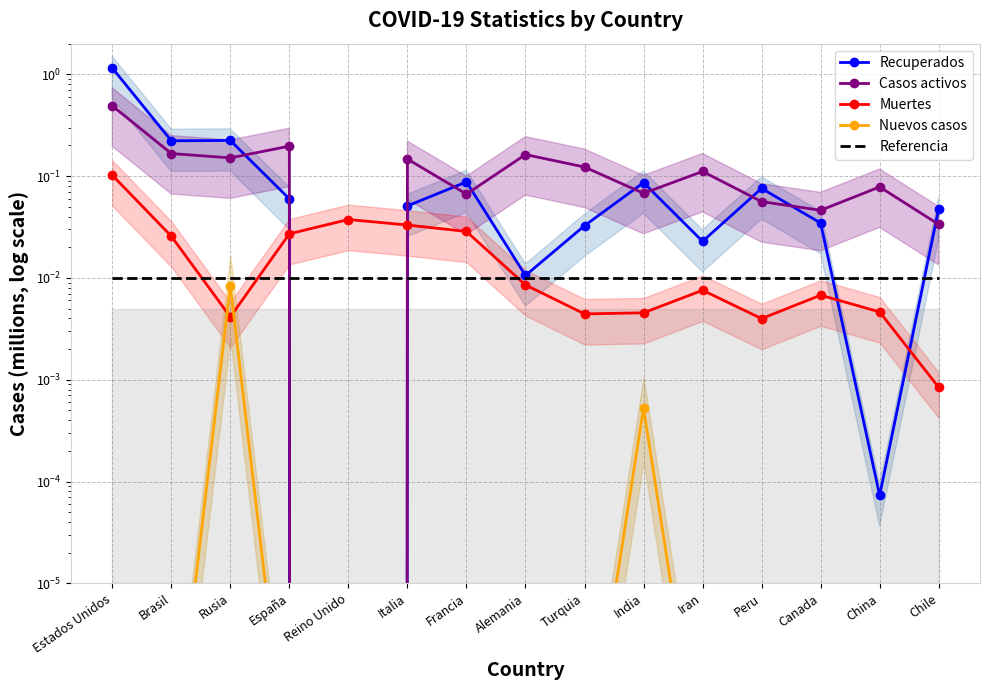

List the labels in order of Recuperados value, smallest first.

Reino Unido, China, Alemania, Iran, Turquia, Canada, Chile, Italia, España, Peru, India, Francia, Brasil, Rusia, Estados Unidos